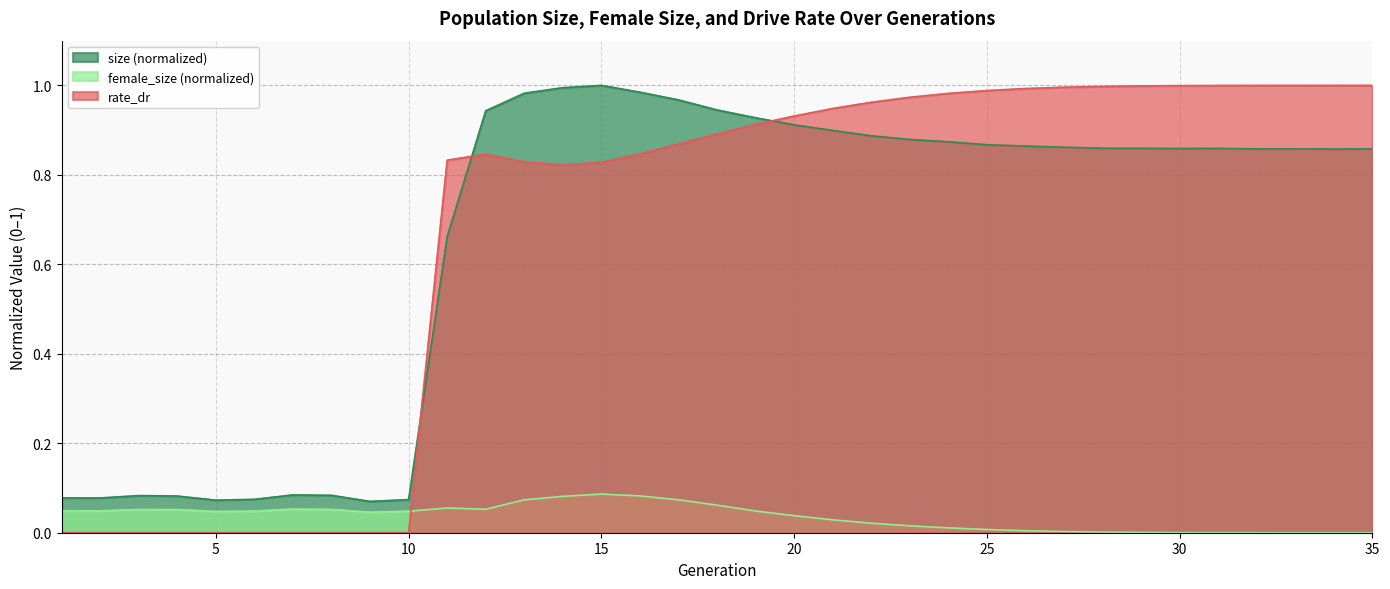

Reading left to right, list all the values displayed in this chart.

size: 1=0.1	2=0.1	3=0.1	4=0.1	5=0.1	6=0.1	7=0.1	8=0.1	9=0.1	10=0.1	11=0.7	12=0.9	13=1.0	14=1.0	15=1.0	16=1.0	17=1.0	18=0.9	19=0.9	20=0.9	21=0.9	22=0.9	23=0.9	24=0.9	25=0.9	26=0.9	27=0.9	28=0.9	29=0.9	30=0.9	31=0.9	32=0.9	33=0.9	34=0.9	35=0.9
female_size: 1=0.0	2=0.0	3=0.1	4=0.1	5=0.0	6=0.0	7=0.1	8=0.1	9=0.0	10=0.0	11=0.1	12=0.1	13=0.1	14=0.1	15=0.1	16=0.1	17=0.1	18=0.1	19=0.0	20=0.0	21=0.0	22=0.0	23=0.0	24=0.0	25=0.0	26=0.0	27=0.0	28=0.0	29=0.0	30=0.0	31=0.0	32=0.0	33=0.0	34=0.0	35=0.0
rate_dr: 1=0.0	2=0.0	3=0.0	4=0.0	5=0.0	6=0.0	7=0.0	8=0.0	9=0.0	10=0.0	11=0.8	12=0.8	13=0.8	14=0.8	15=0.8	16=0.8	17=0.9	18=0.9	19=0.9	20=0.9	21=0.9	22=1.0	23=1.0	24=1.0	25=1.0	26=1.0	27=1.0	28=1.0	29=1.0	30=1.0	31=1.0	32=1.0	33=1.0	34=1.0	35=1.0